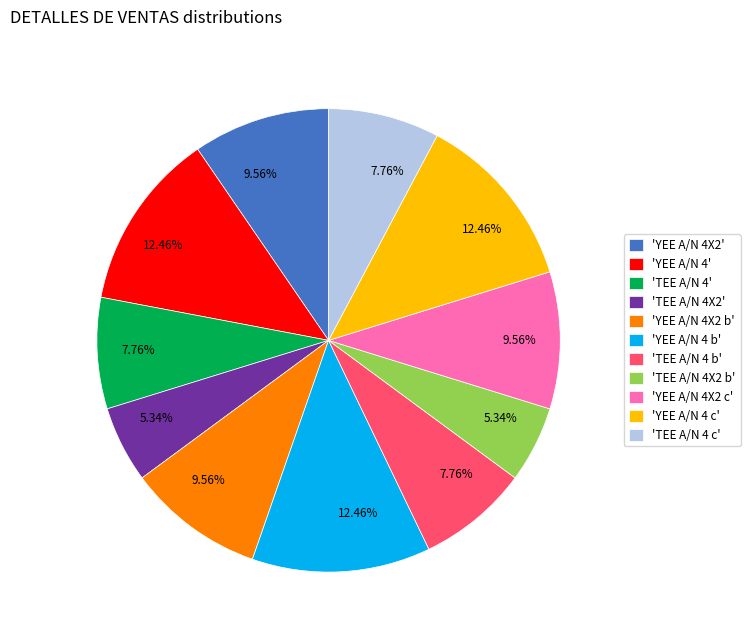

Does 'YEE A/N 4X2' represent more than half of the total?

No